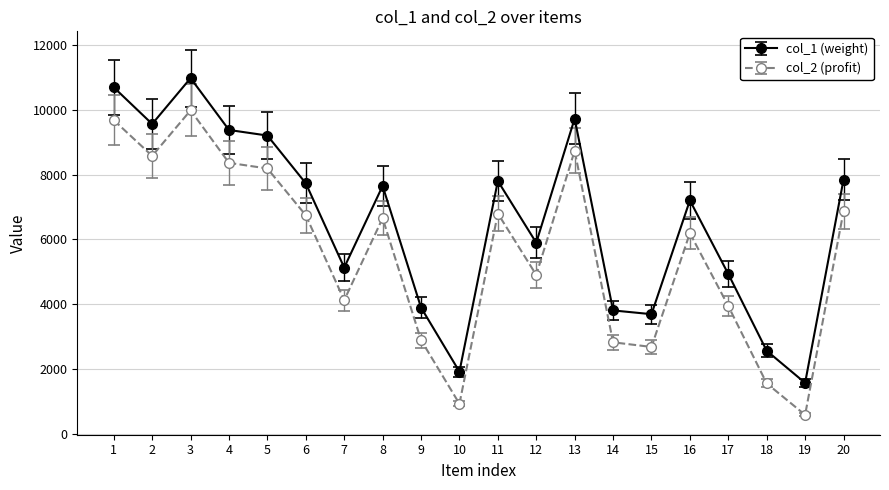

What is the value of the col_1 (weight) point at the 15th from the left?

3690